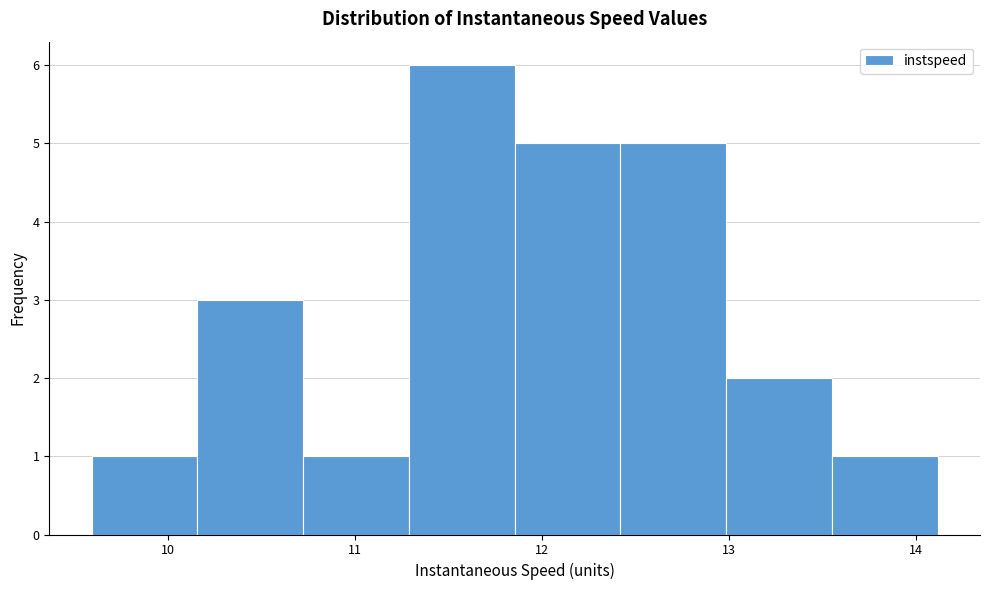

Over which range of the x-axis is the bar tallest?

11.3 to 11.9